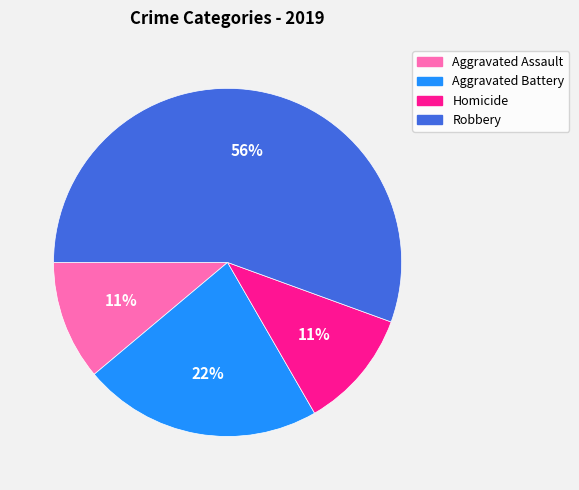

To the nearest percent, what is the average slice percentage?

25%